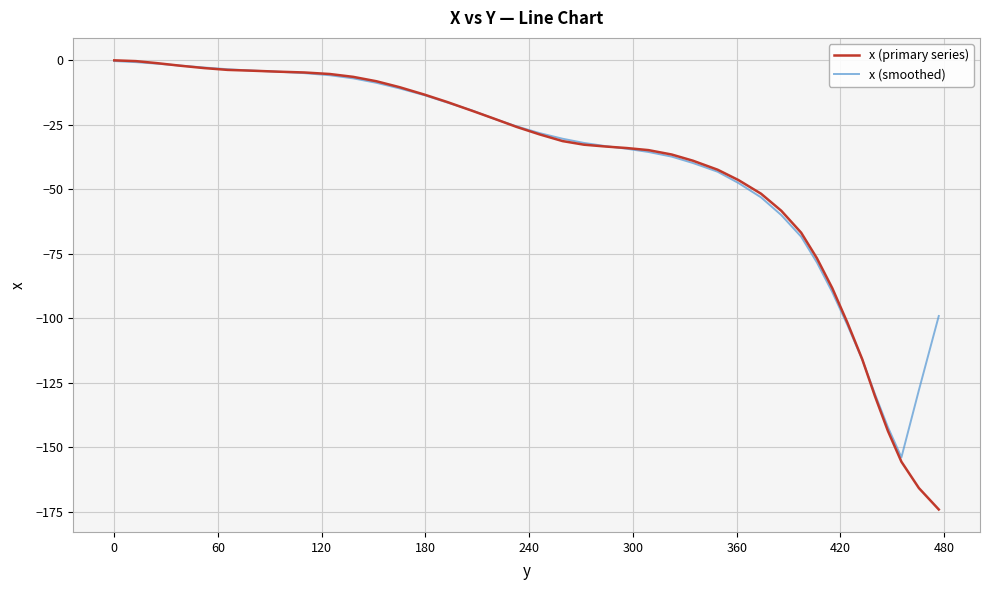

Which series has the widest spread of values?

x (primary series)